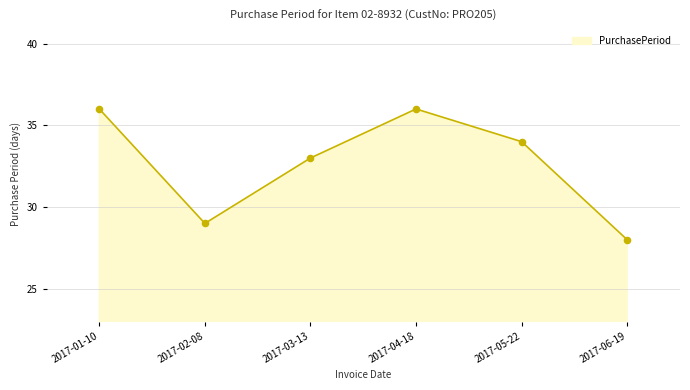

What is the ratio of the value at 2017-06-19 to the value at 2017-02-08?

1.0